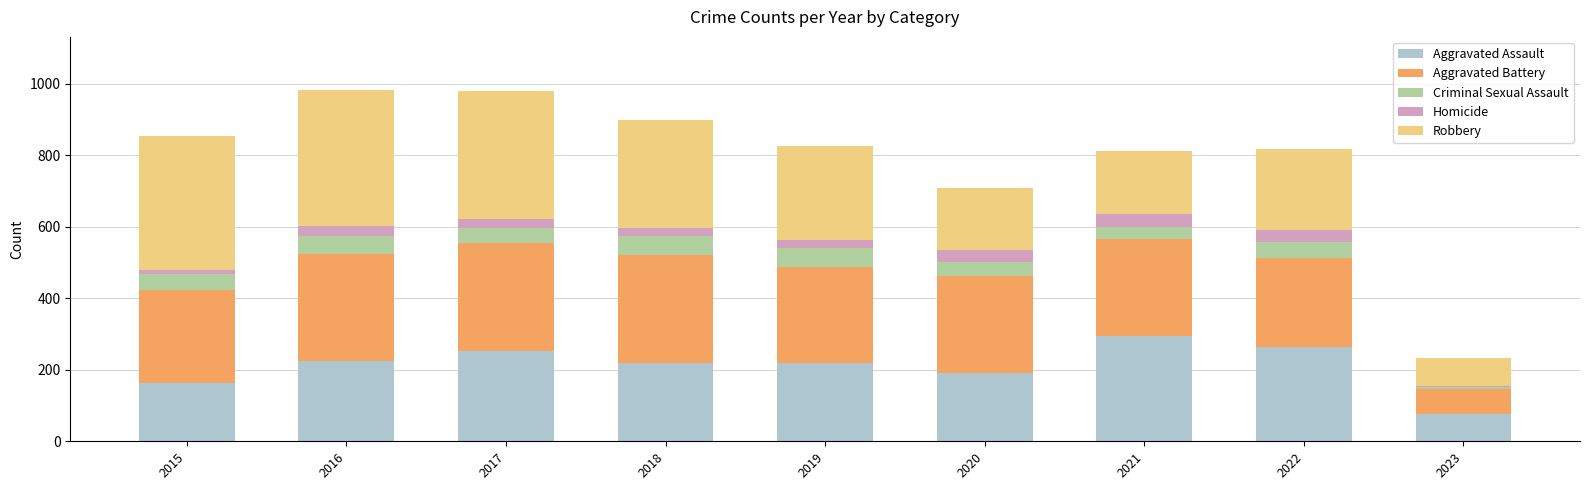

What is the maximum value for Aggravated Assault?

295